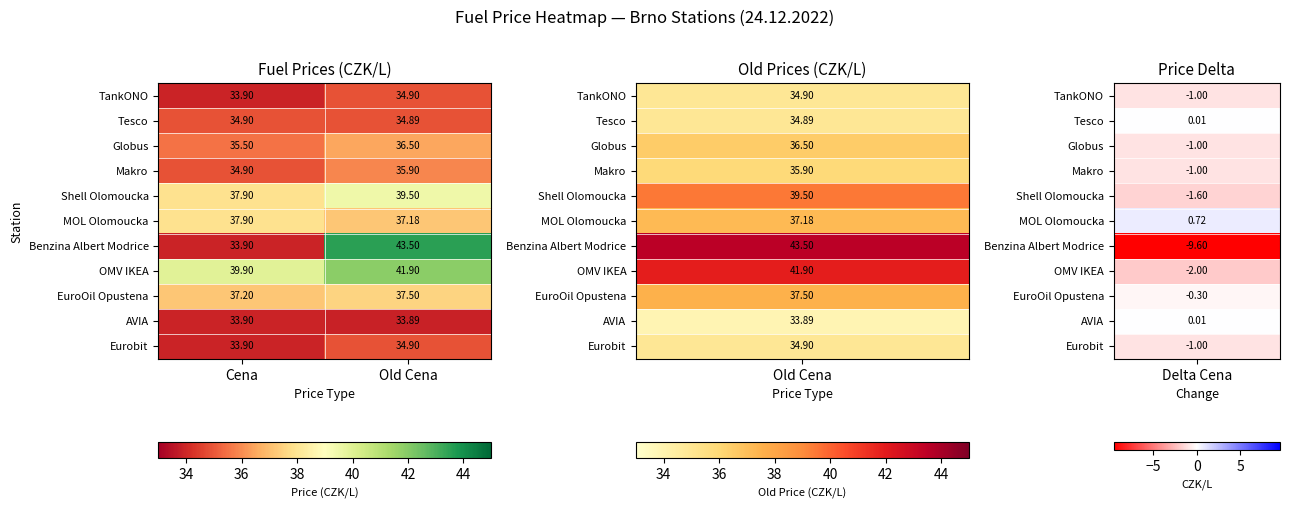

Rank the categories by Tesco value from highest to lowest.

Cena, Old Cena